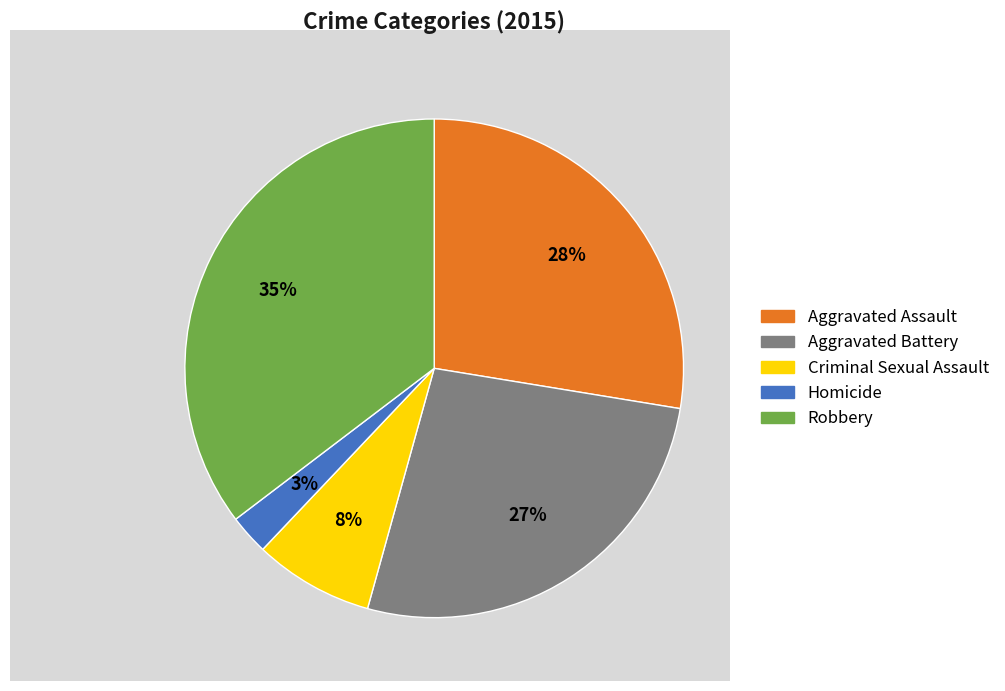

Rank the categories by value from lowest to highest.

Homicide, Criminal Sexual Assault, Aggravated Battery, Aggravated Assault, Robbery